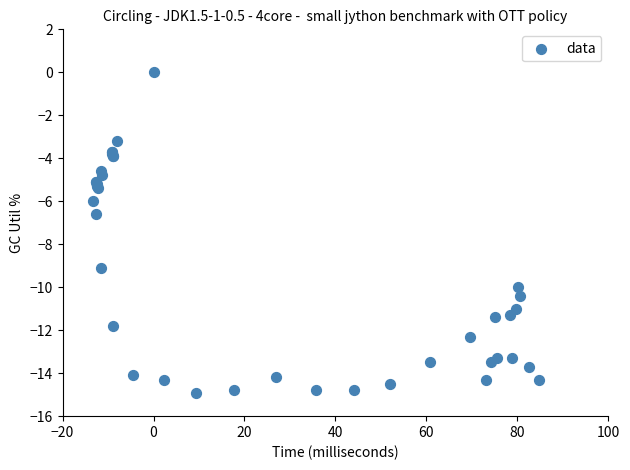

What Y value in the scatter plot is closest to -7?

-6.6